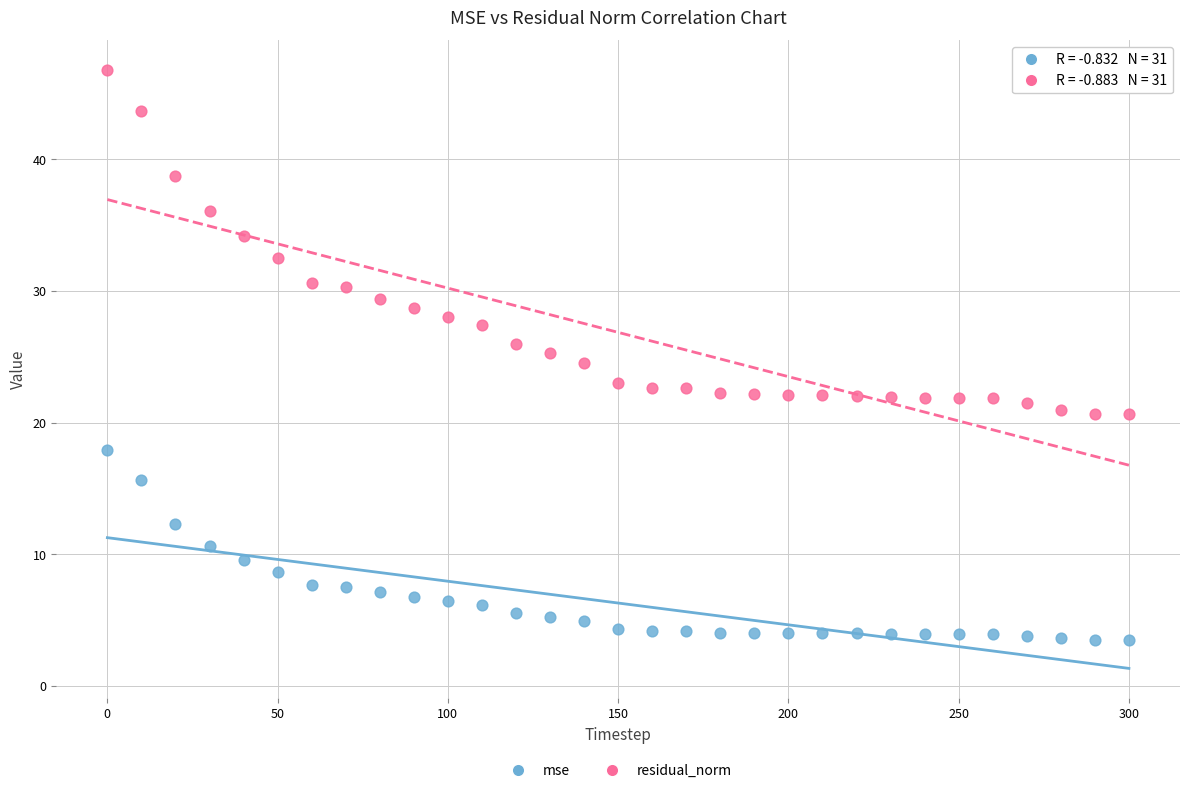

Which series reaches the maximum Y coordinate?

residual_norm